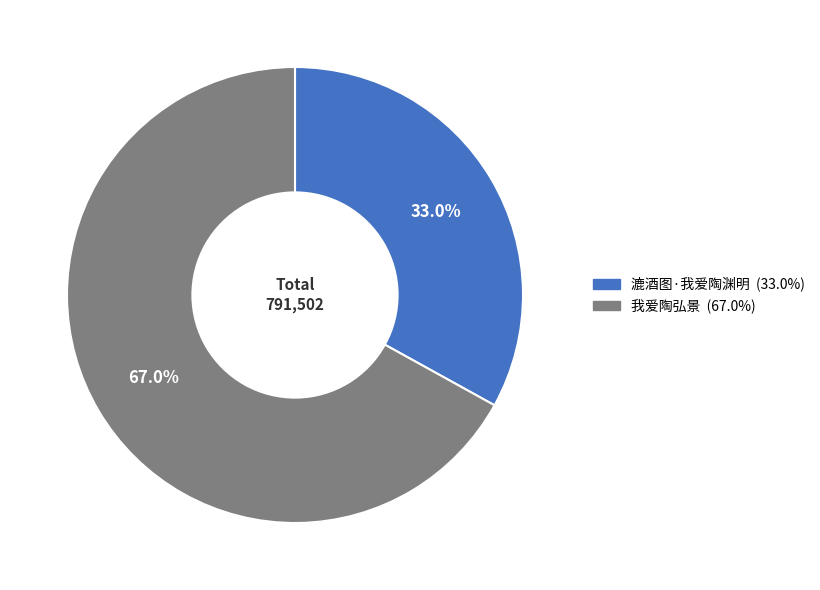

Is there any slice that represents more than half of the pie?

Yes